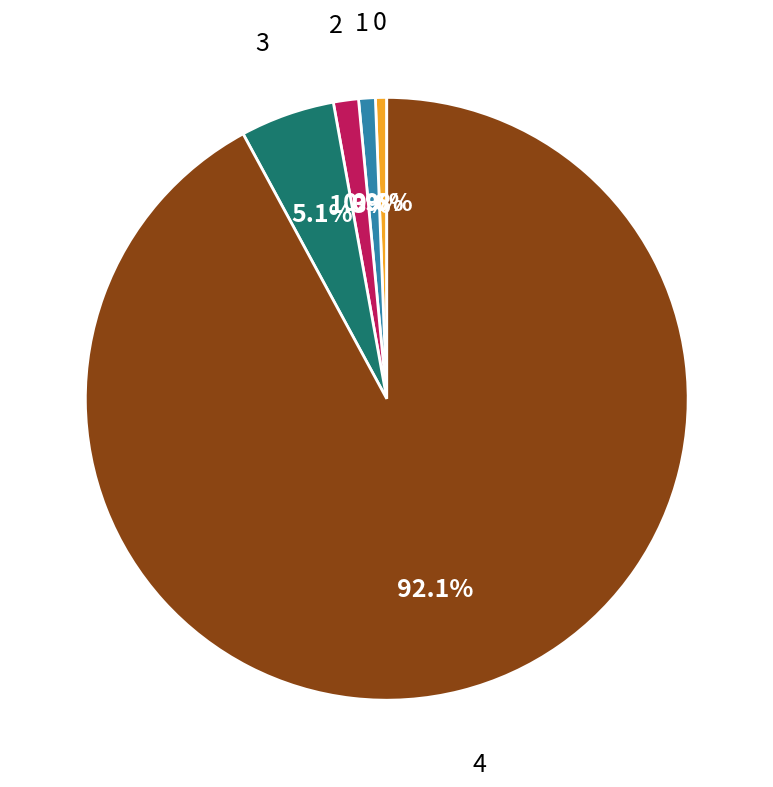

What percentage is the 0 slice, to the nearest percent?

1%